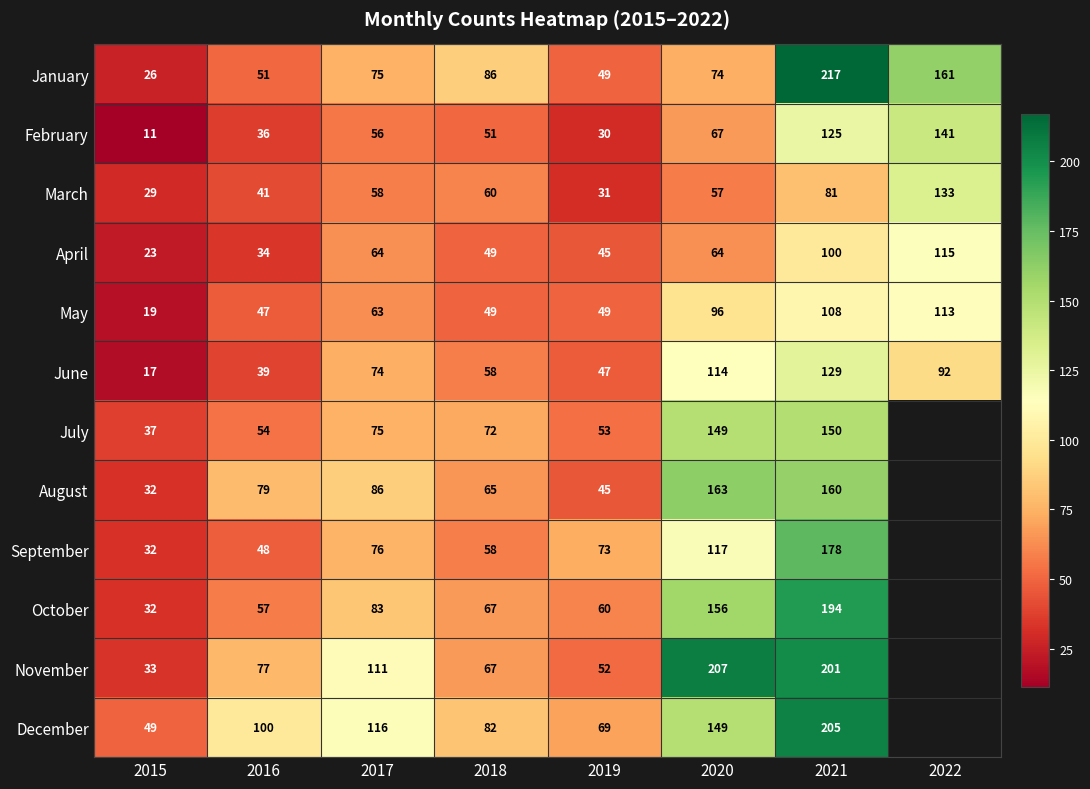

What is the total value across all series at 2016?

663